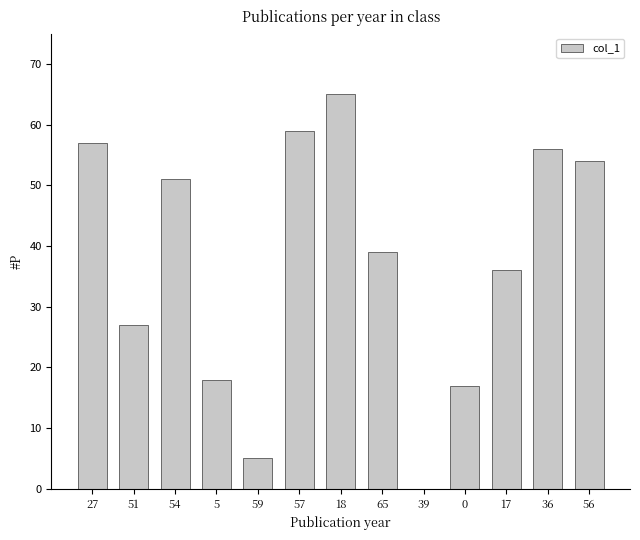

The chart shows a value of 25 at 5. True or false?

False